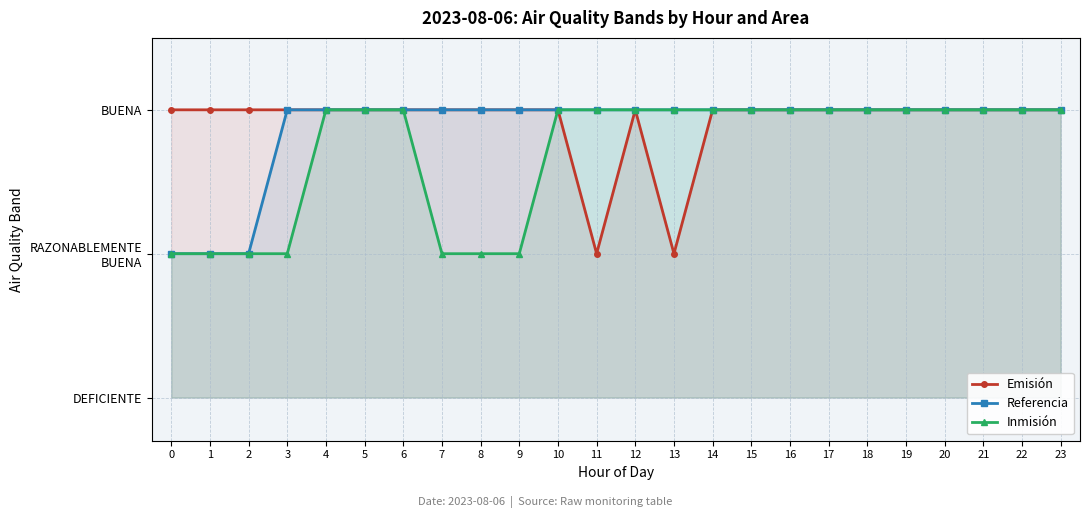

What is the total value across all series at 11?

5